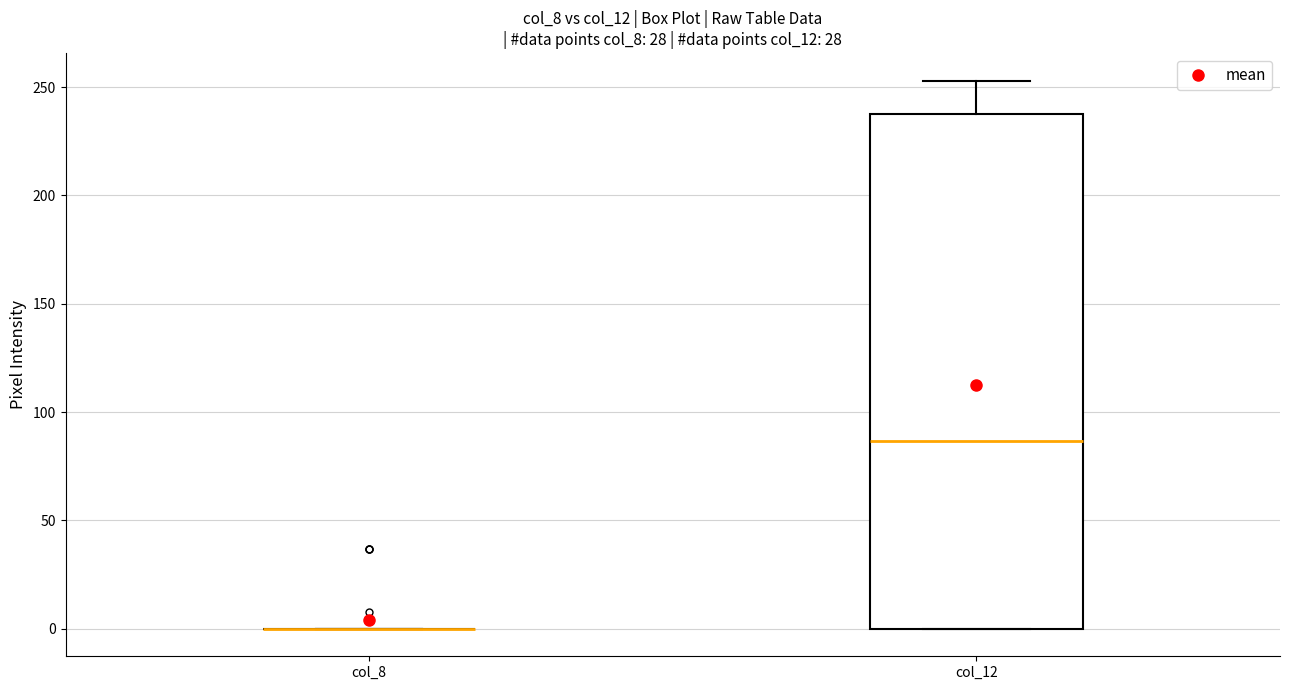

Reading left to right, transcribe this box plot: for each box, give where its median line is, the range the box spans, and where its two whiskers end, as read against the y-axis. The values are not printed on the chart, so give them approximately, as read against the axis.

col_8: box collapsed to a line at 0, whiskers 0 to 0
col_12: median 85, box 0 to 240, whiskers 0 to 255